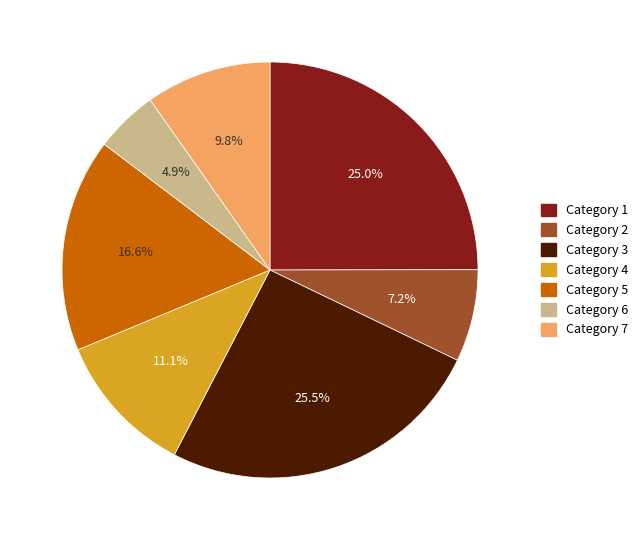

Approximately how many times larger is the value at Category 1 compared to Category 7?

2.6